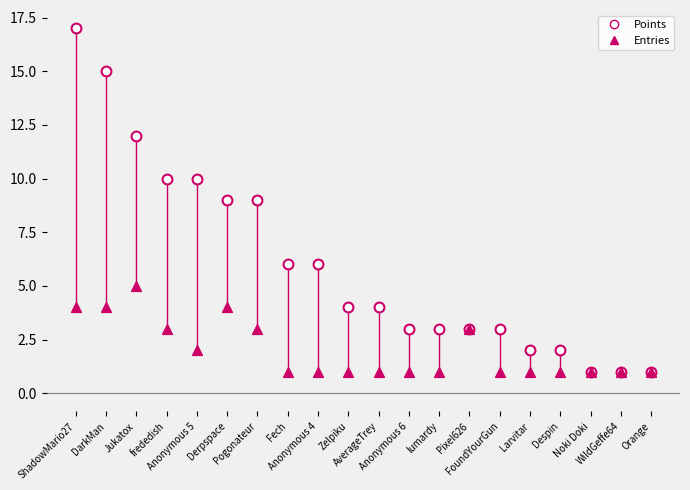

Which series has the largest Y range (max minus min)?

Points